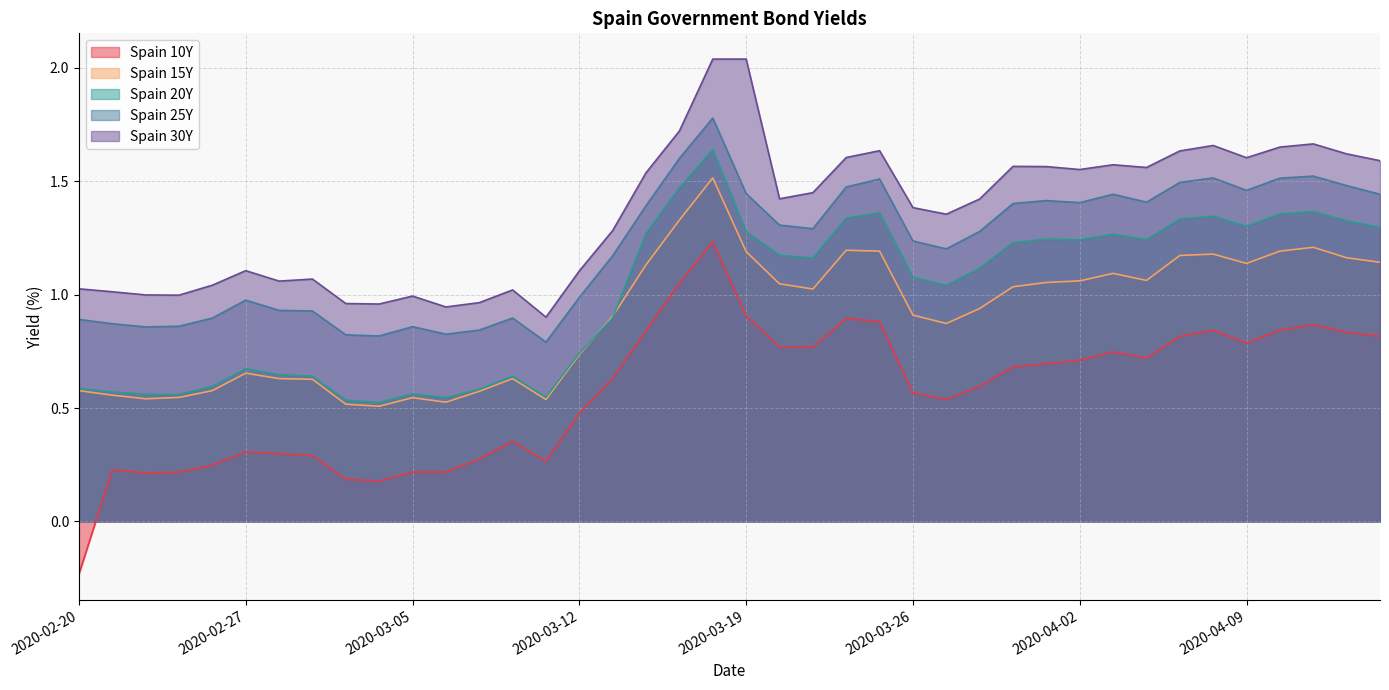

What are all the series names shown in the legend?

Spain 10Y, Spain 15Y, Spain 20Y, Spain 25Y, Spain 30Y